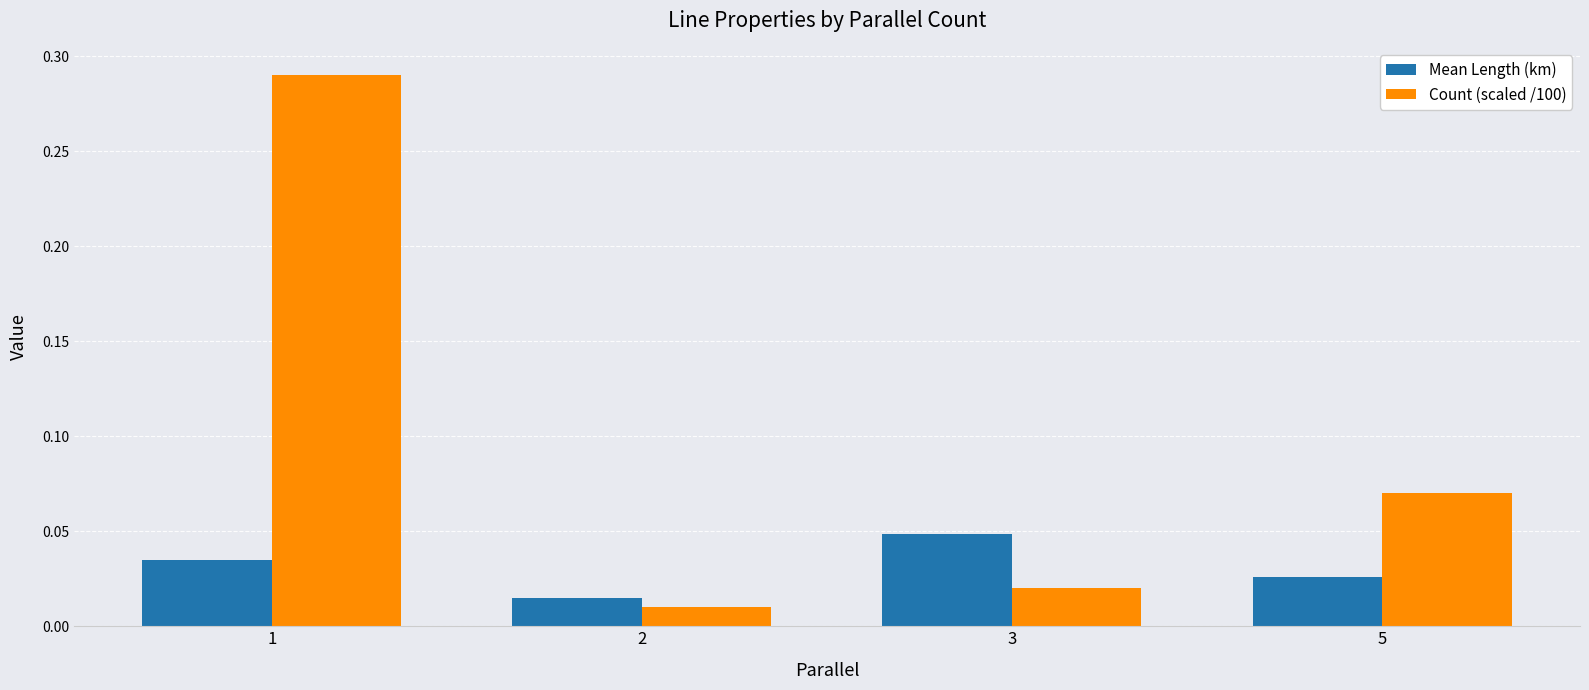

Which series has the widest spread of values?

Count (scaled /100)